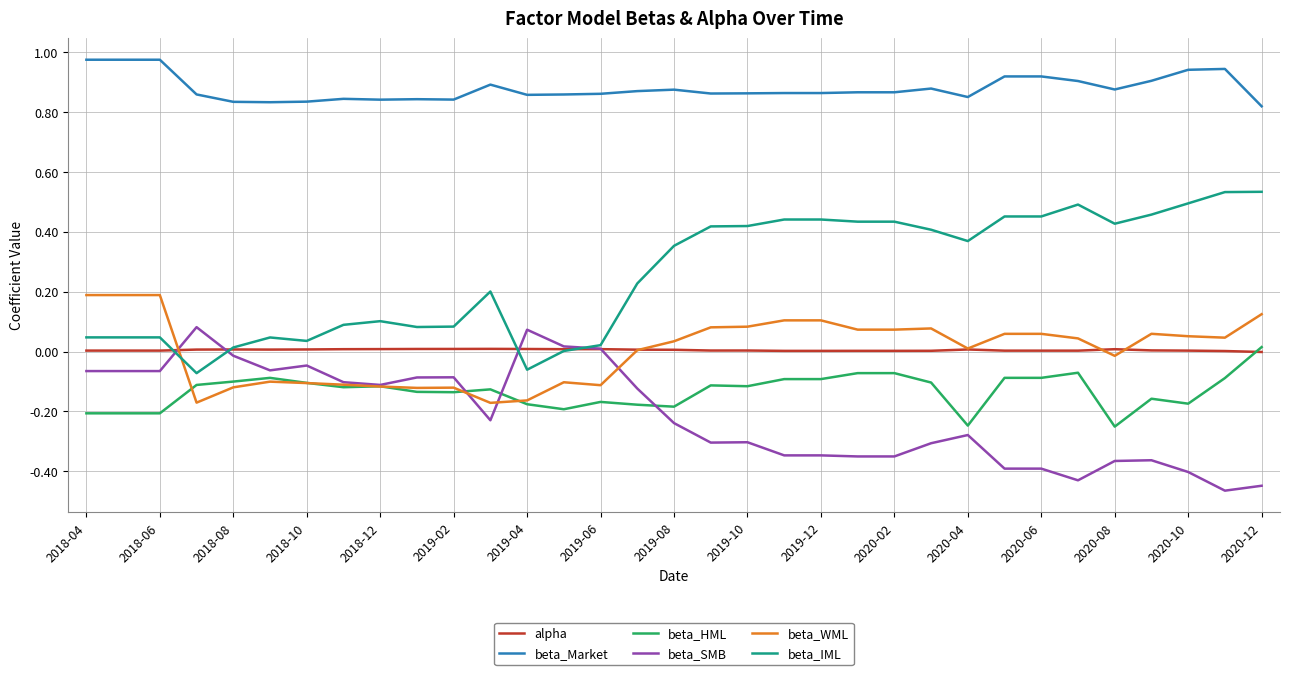

True or false: beta_WML and beta_Market intersect in this chart.

False